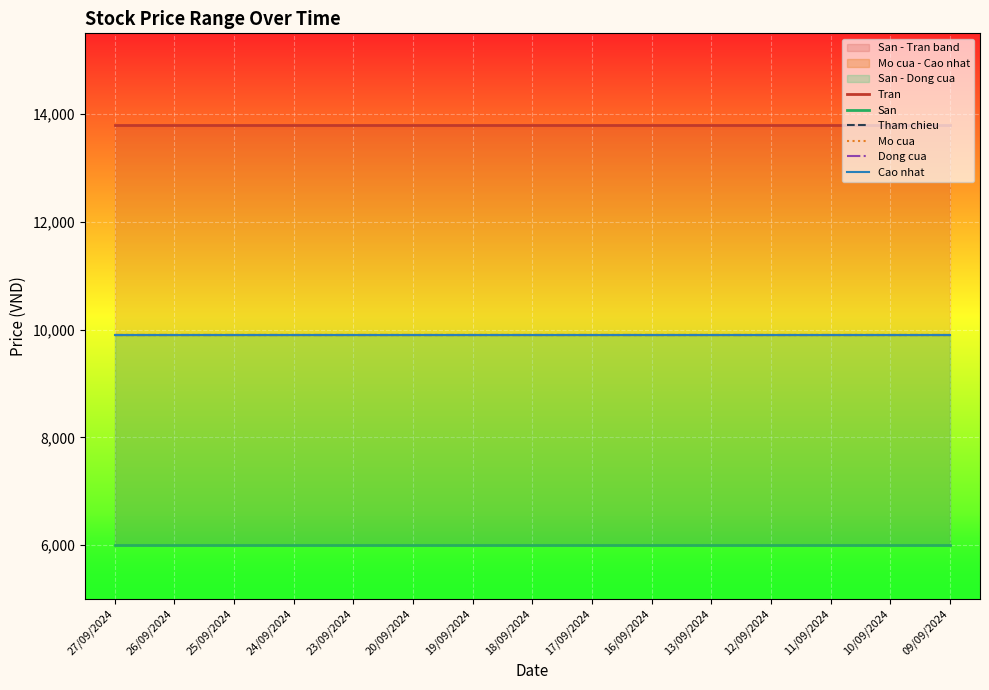

True or false: Tham chieu and Cao nhat intersect in this chart.

False